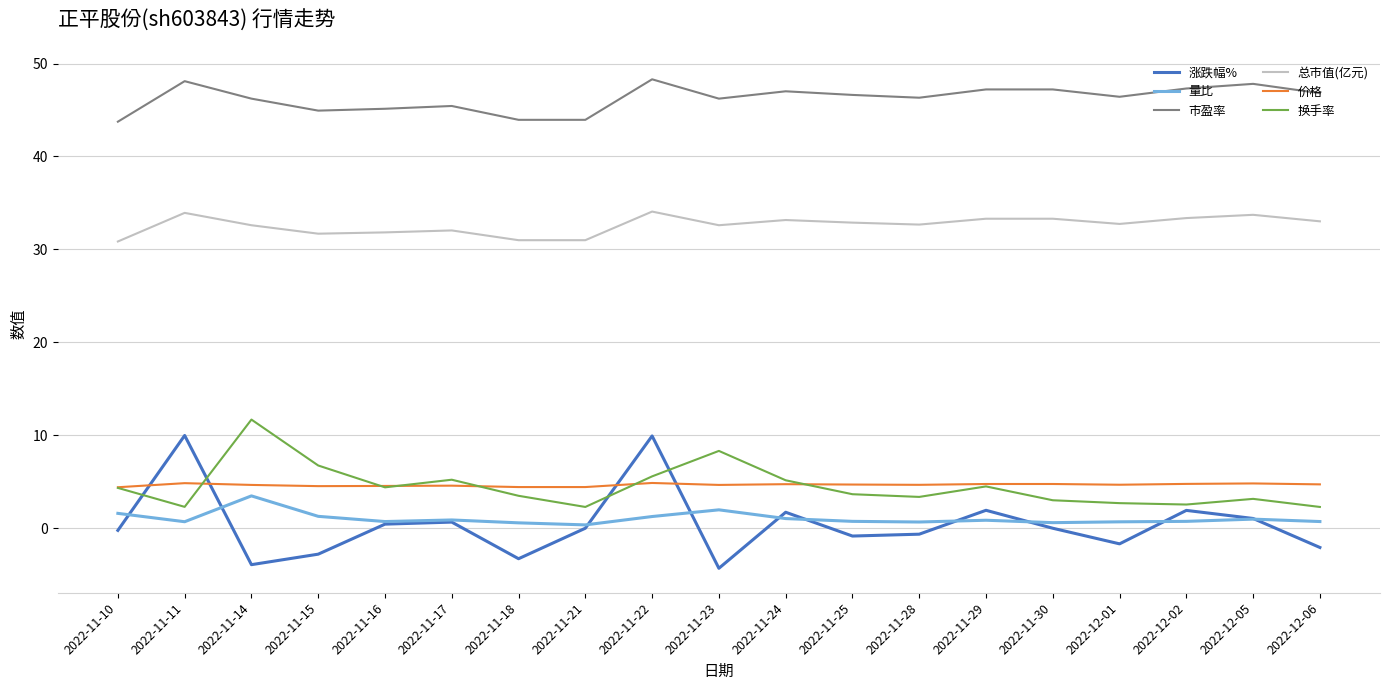

The 涨跌幅% series shows -2.1 at 2022-12-06. True or false?

True